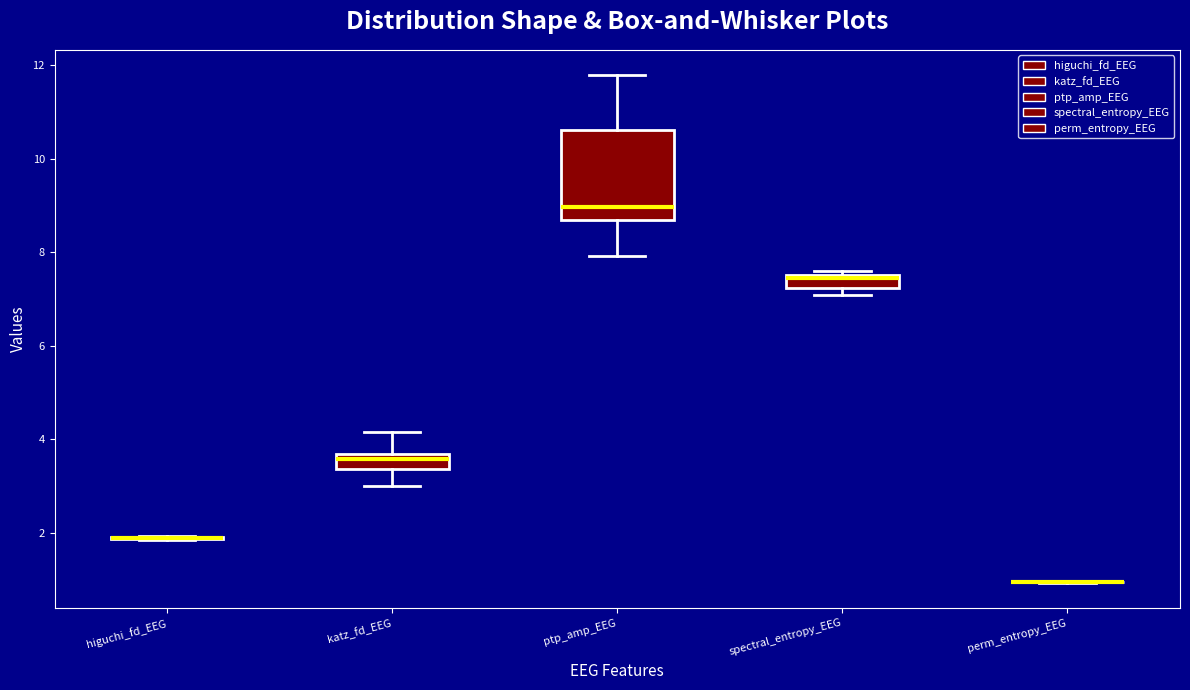

Where is the upper edge of the box for spectral_entropy_EEG on the y-axis? The values are not printed on the chart, so give them approximately, as read against the axis.

7.6